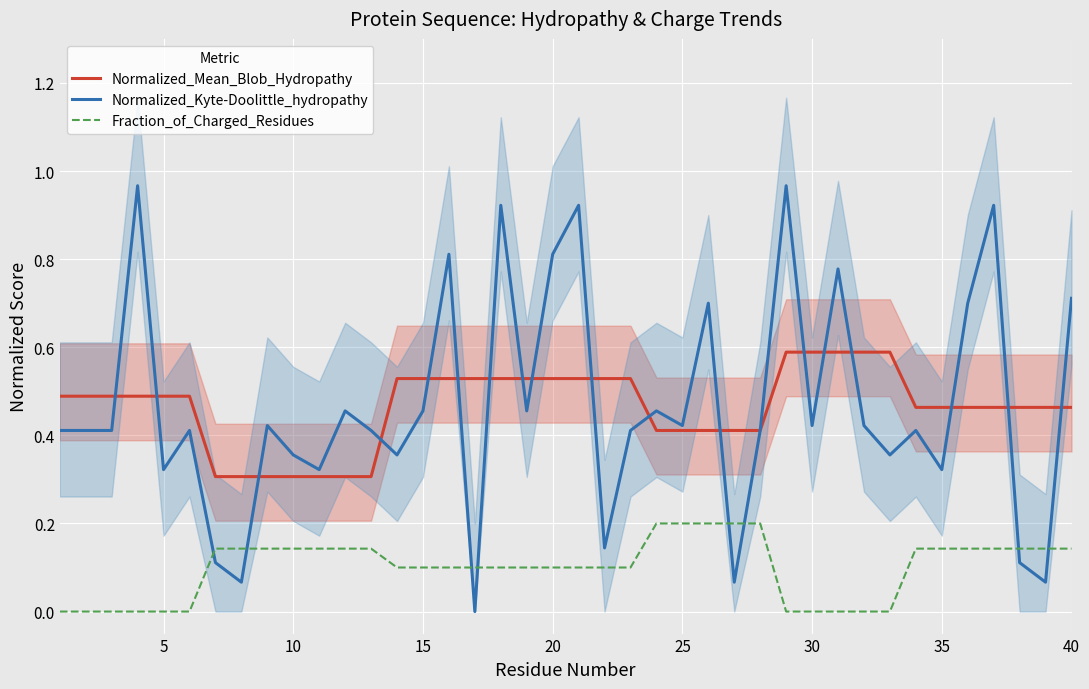

True or false: Normalized_Mean_Blob_Hydropathy and Fraction_of_Charged_Residues intersect in this chart.

False